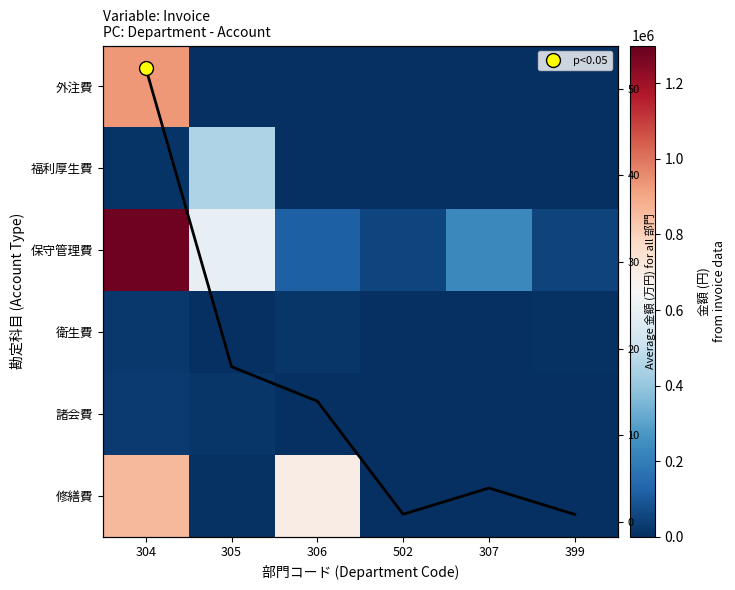

Is it true that 外注費 equals 290736 at 502?

False